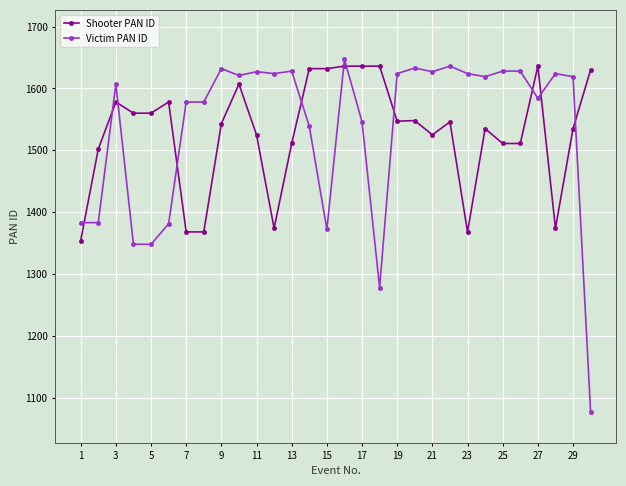

What is the average value of the Shooter PAN ID series?

1529